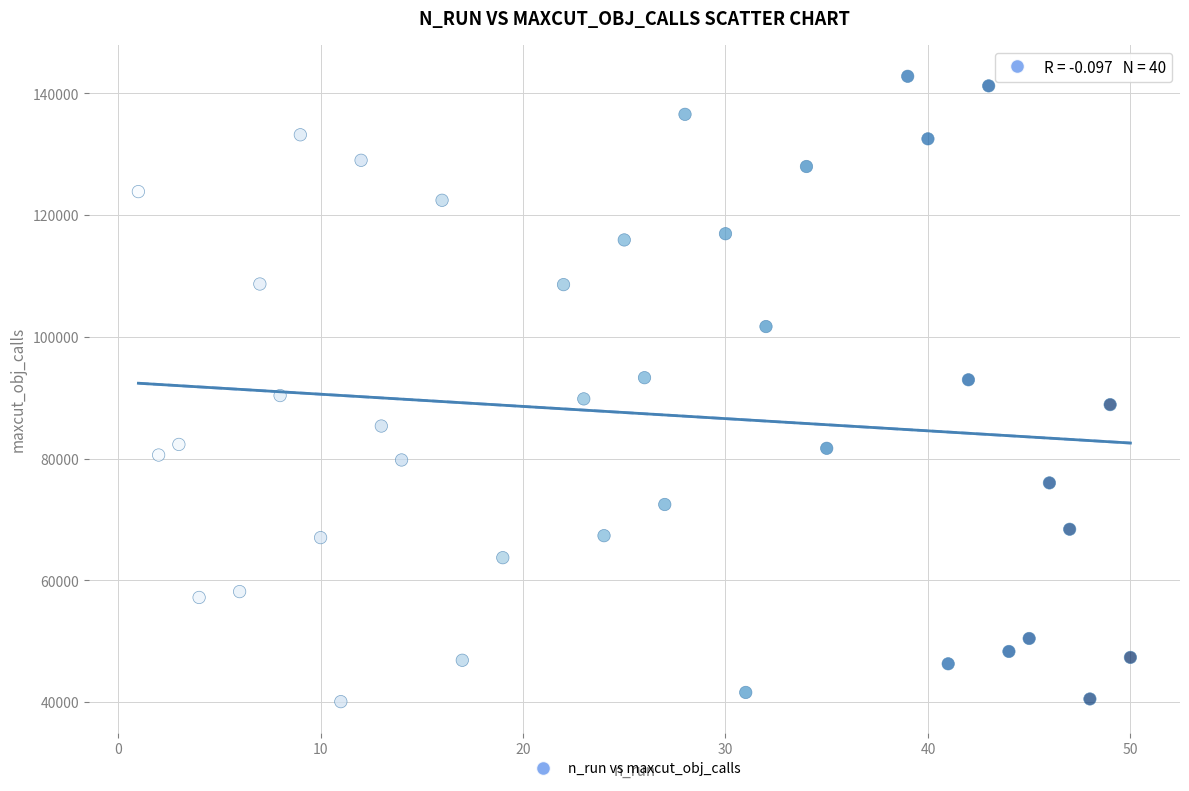

What is the range of Y values (max minus min)?

102702